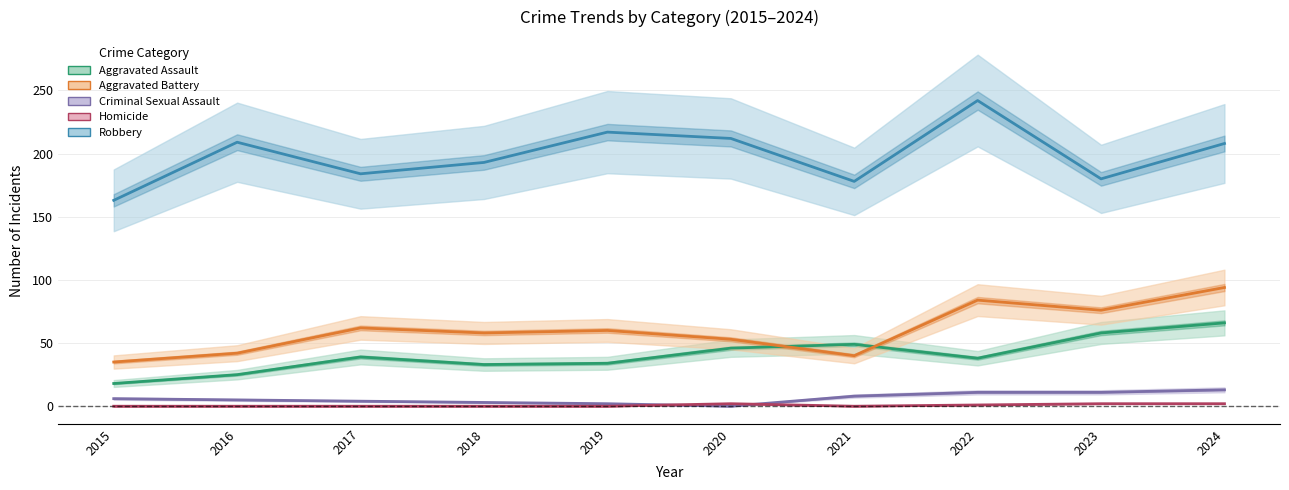

Reading left to right, transcribe all the data shown in this chart.

Aggravated Assault: 2015=18	2016=25	2017=39	2018=33	2019=34	2020=46	2021=49	2022=38	2023=58	2024=66
Aggravated Battery: 2015=35	2016=42	2017=62	2018=58	2019=60	2020=53	2021=40	2022=84	2023=76	2024=94
Criminal Sexual Assault: 2015=6	2016=5	2017=4	2018=3	2019=2	2020=0	2021=8	2022=11	2023=11	2024=13
Homicide: 2015=0	2016=0	2017=0	2018=0	2019=0	2020=2	2021=0	2022=1	2023=2	2024=2
Robbery: 2015=163	2016=209	2017=184	2018=193	2019=217	2020=212	2021=178	2022=242	2023=180	2024=208